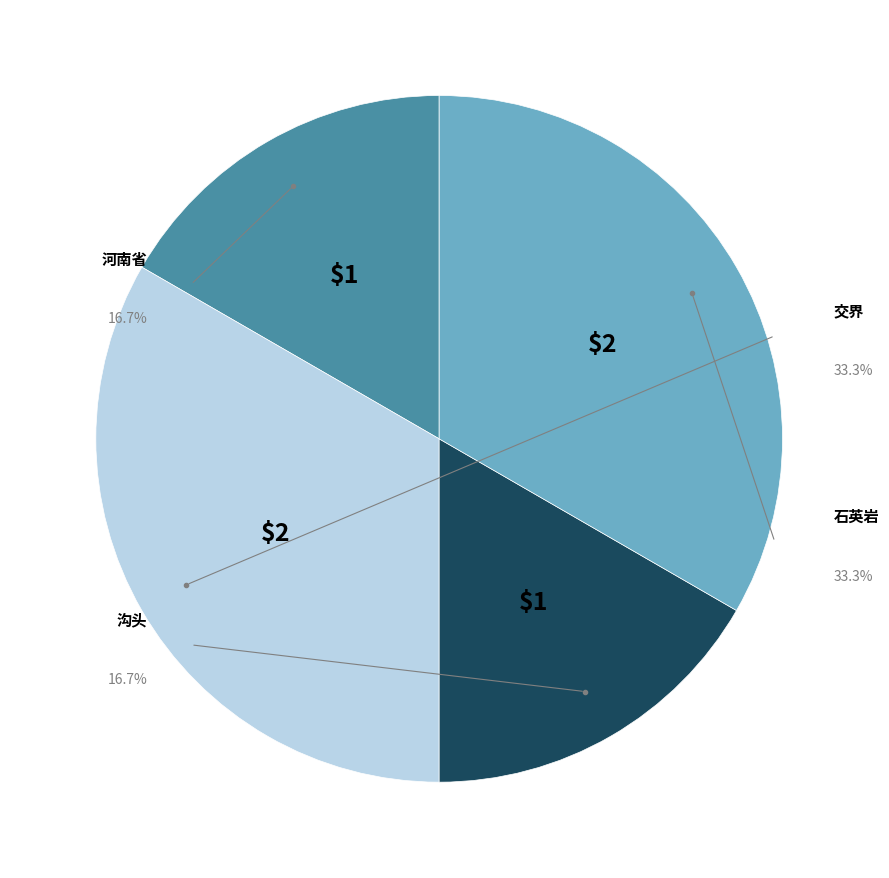

Which category has the biggest portion of the pie?

交界